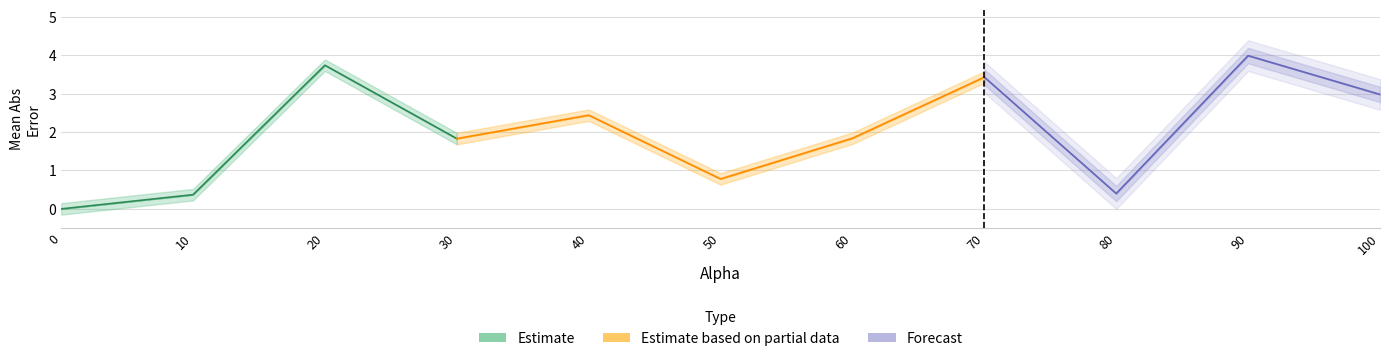

What position from the left is 0.0?

1